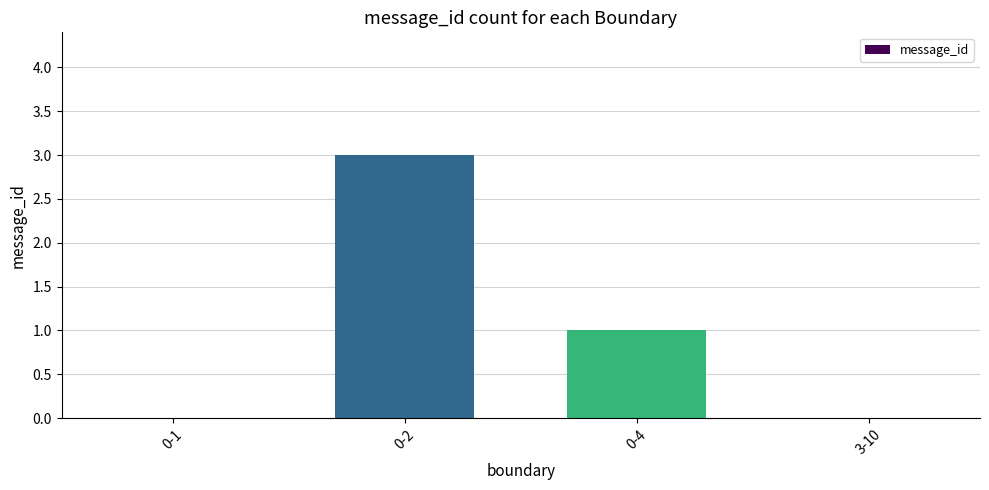

Is it true that the value at 0-2 is 2?

False